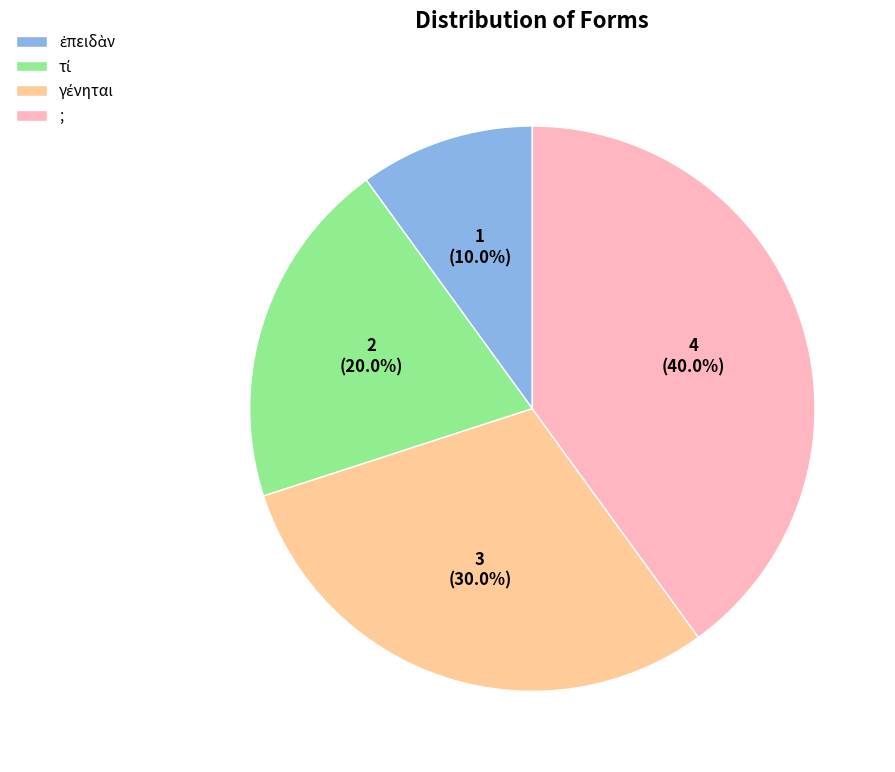

Is there a majority slice in this chart?

No